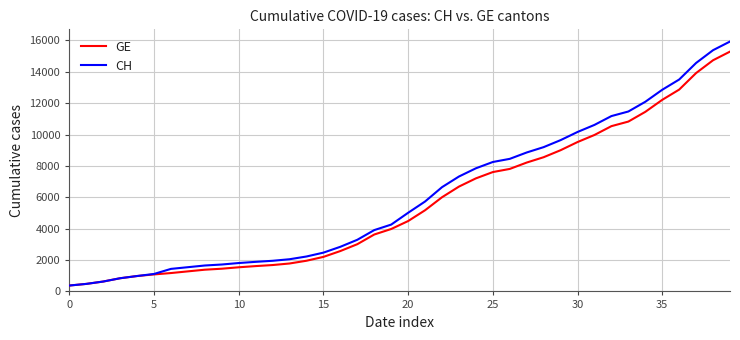

Which series has the largest range (max minus min)?

CH